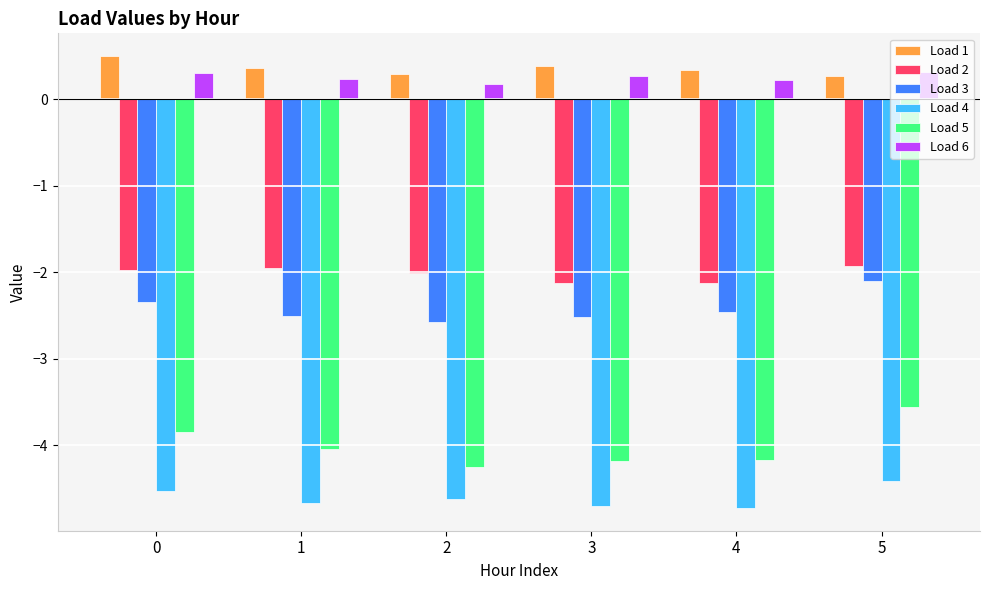

How many bars are there in each group?

6